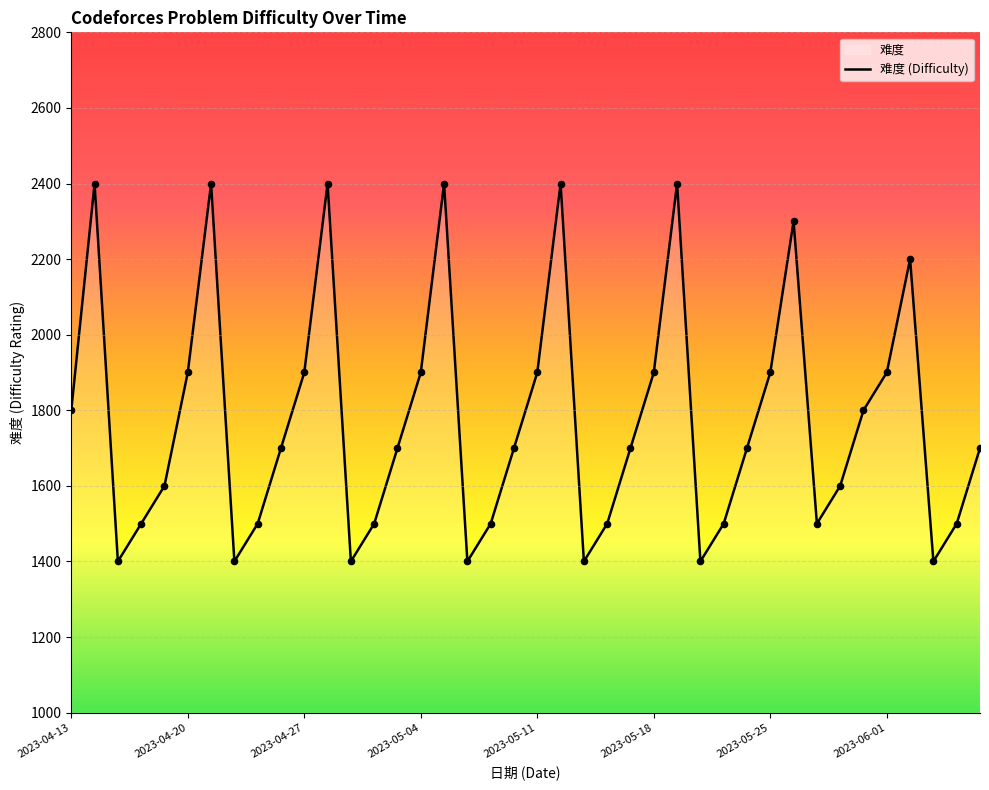

What is the greatest value displayed?

2400